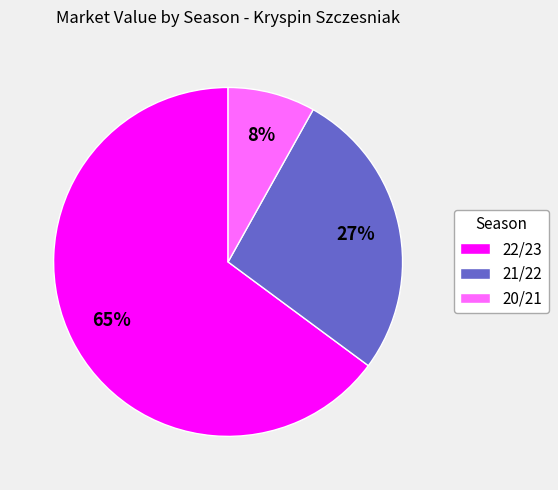

Is the sum of 21/22 and 22/23 greater than half?

Yes